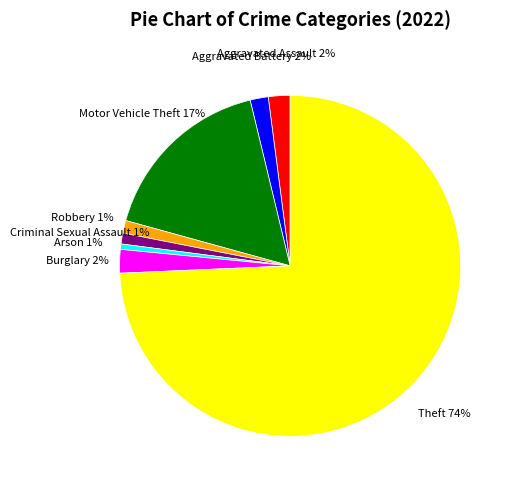

The Theft slice represents 74% of the pie. True or false?

True